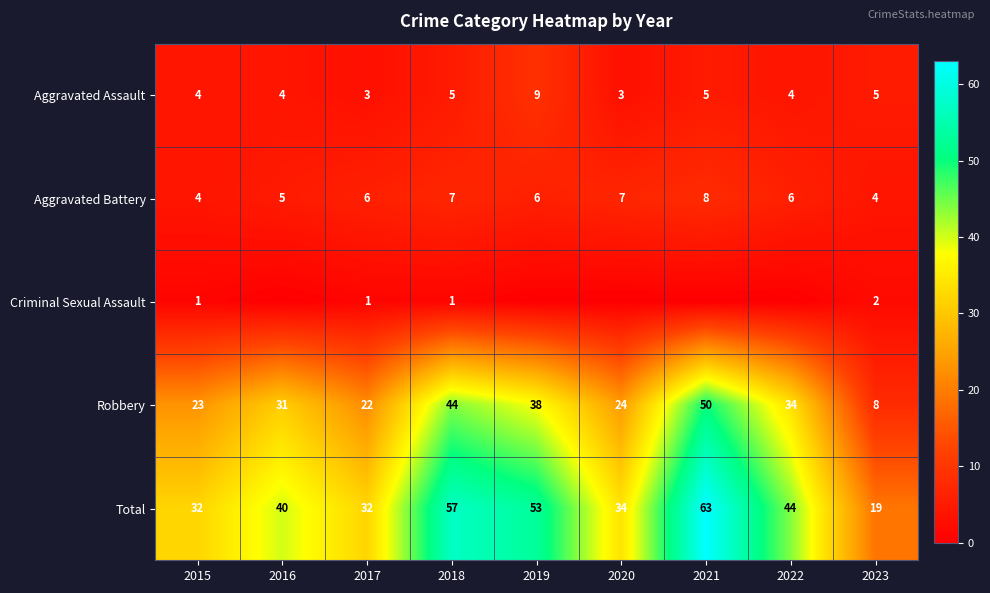

At which label does Robbery reach its minimum?

2023